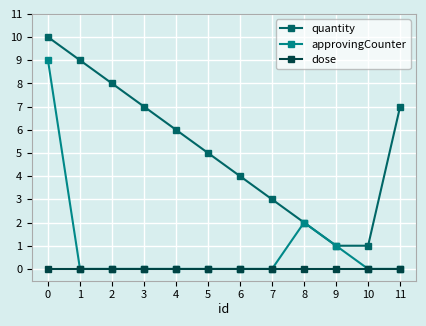

True or false: quantity has more than 0 points higher than both neighbors.

False